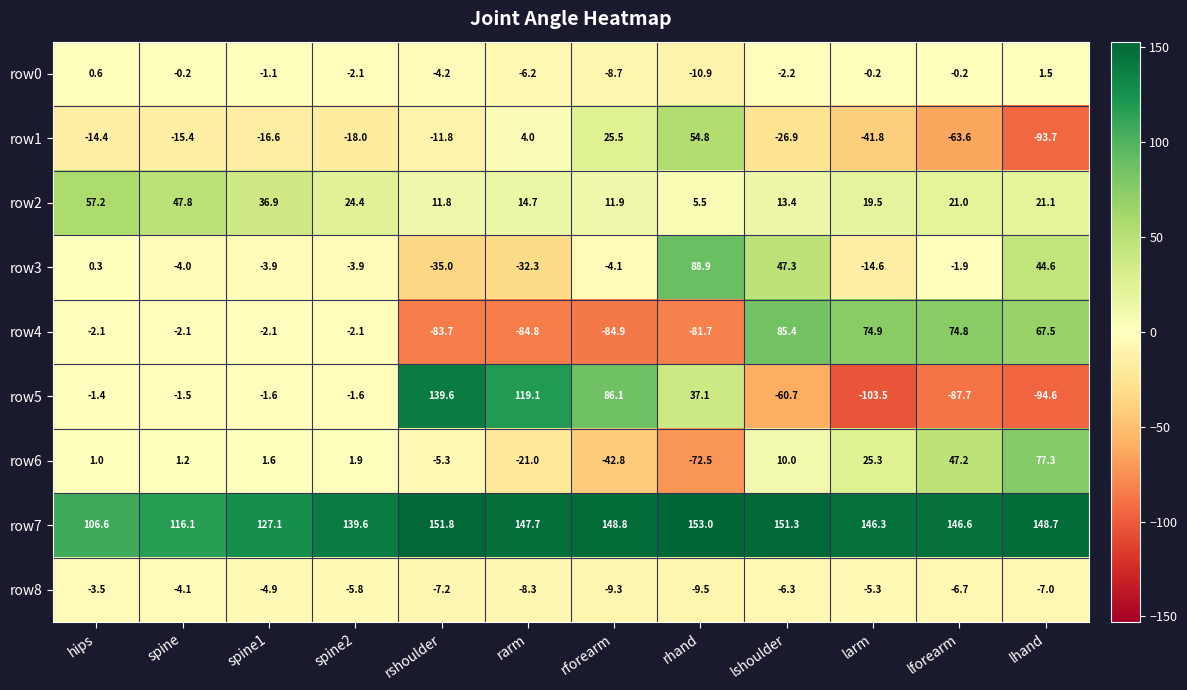

The row8 series shows -10.4 at lforearm. True or false?

False